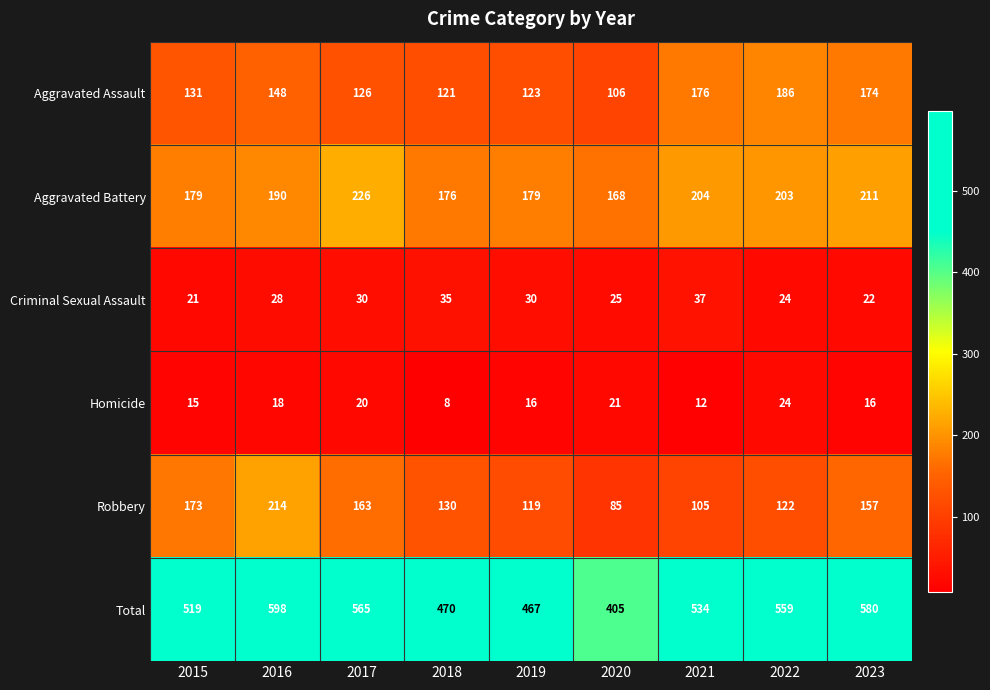

What is the spread (max minus min) of values at 2022?

535